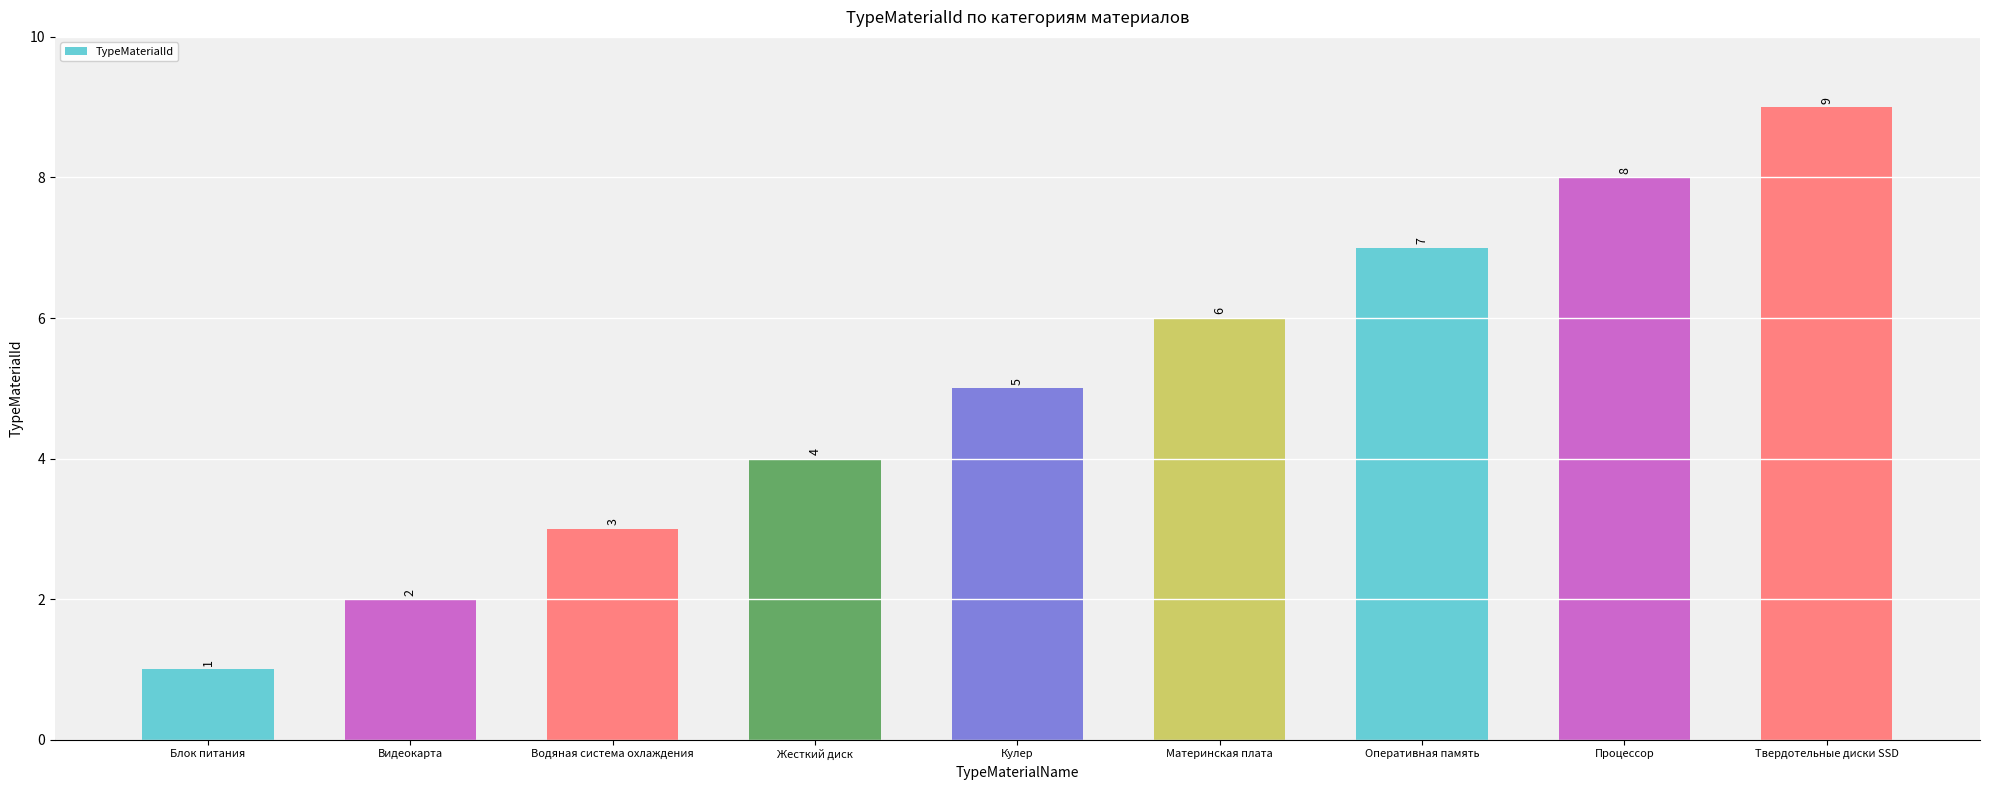

What is the difference between the maximum and second lowest values?

7